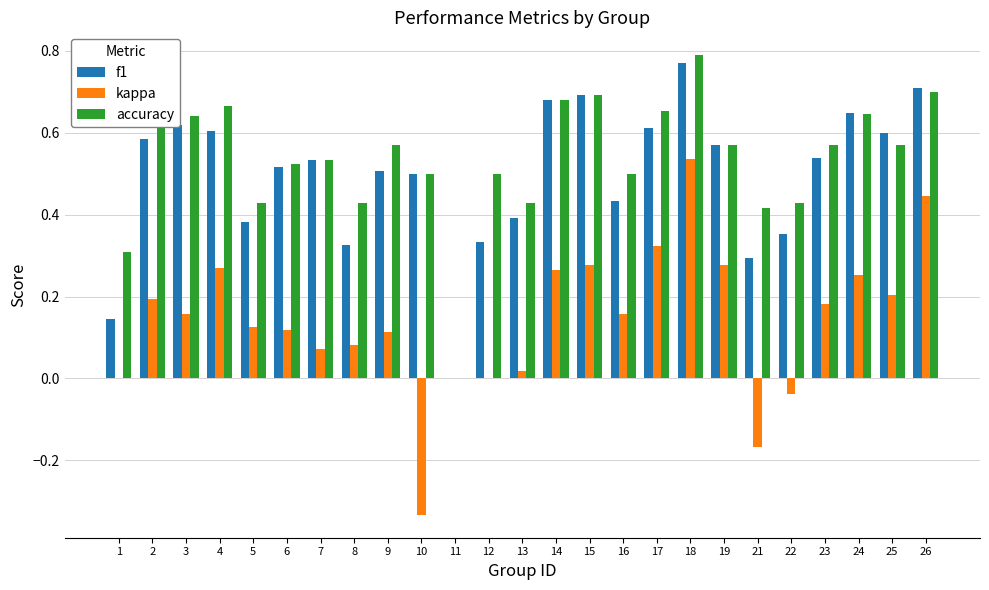

At which category is the sum across all series the highest?

18